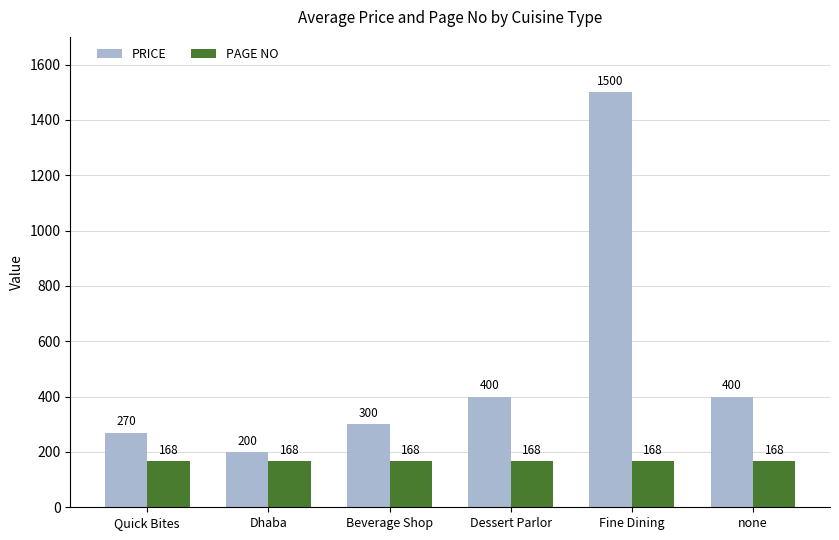

At which category is the sum across all series the highest?

Fine Dining